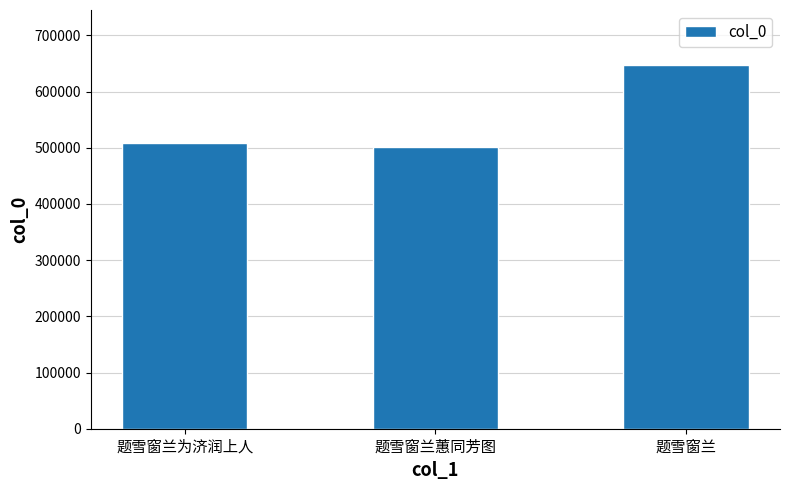

The value at 题雪窗兰 is 928282. True or false?

False